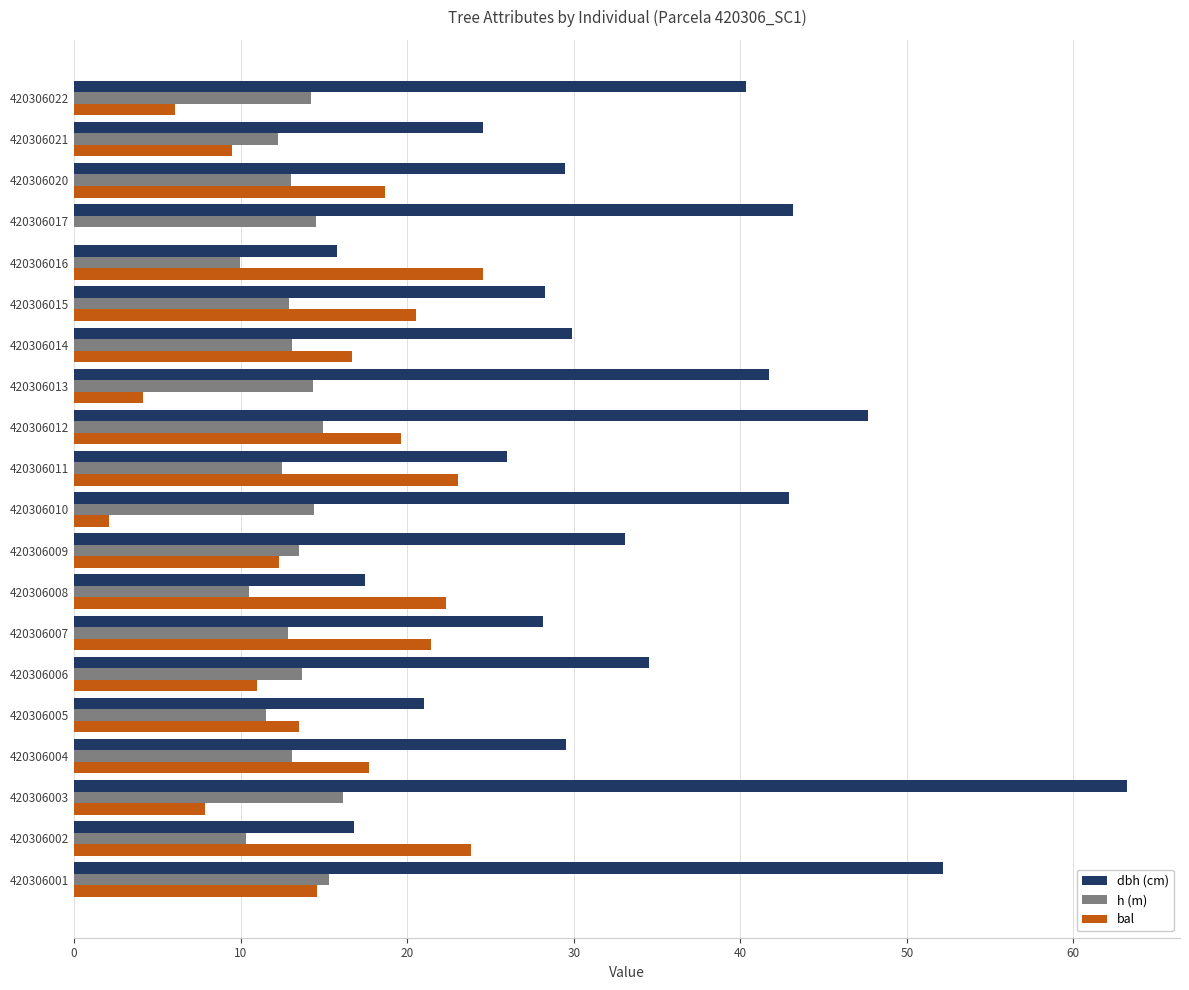

The dbh (cm) series shows 50.4 at 420306009. True or false?

False